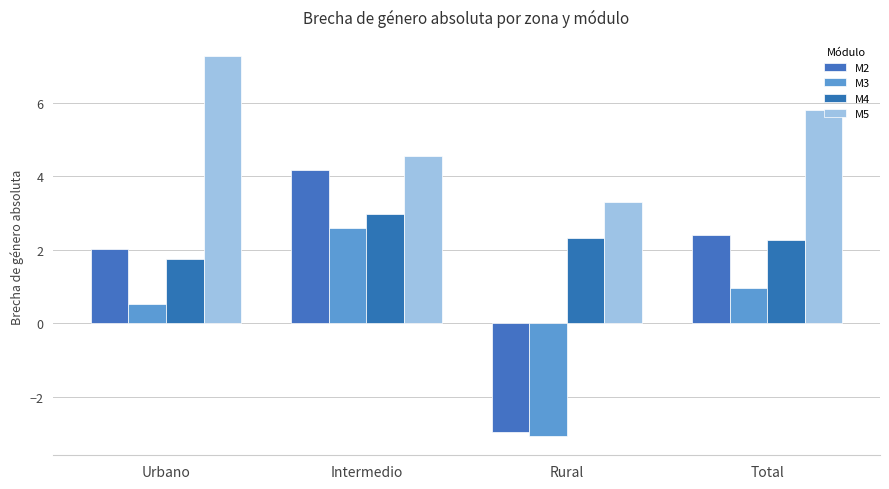

The value of M5 at Rural is 3.3. True or false?

True